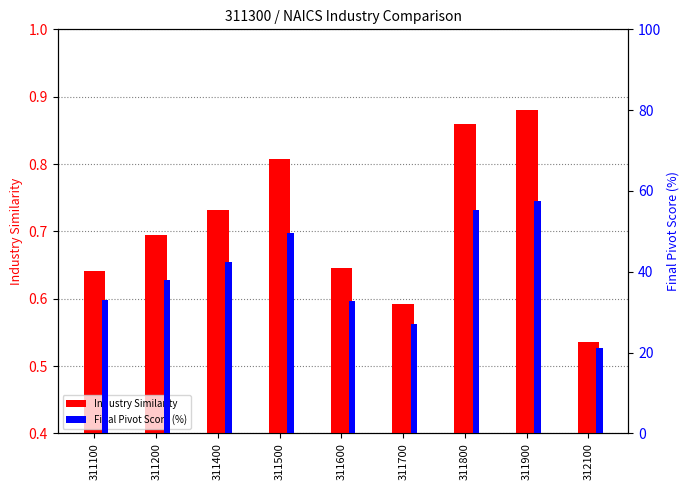

At which label is Industry Similarity closest to 0?

312100